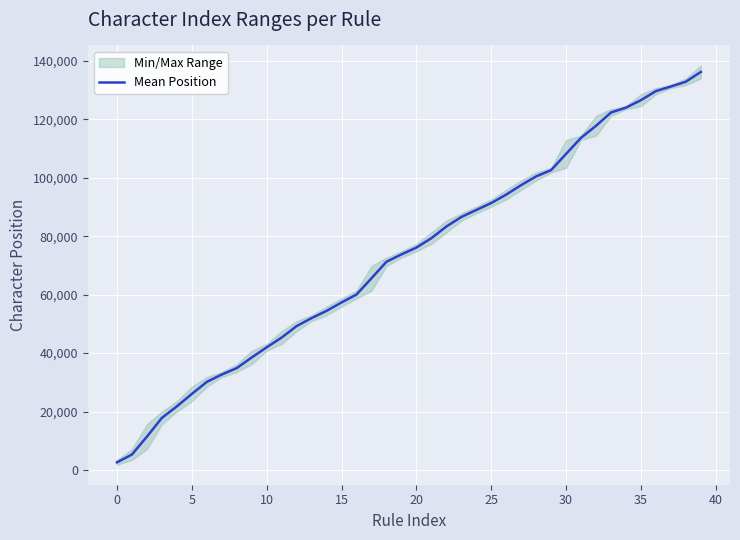

Where does the data first go above 76121?

20